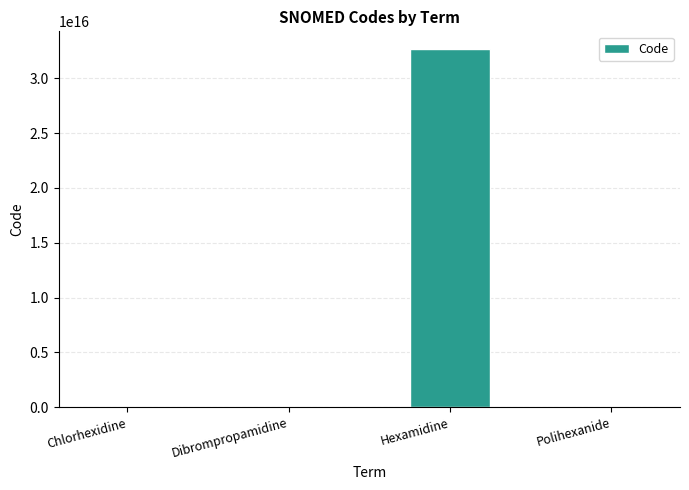

At which category does the chart reach its peak across all series?

Hexamidine